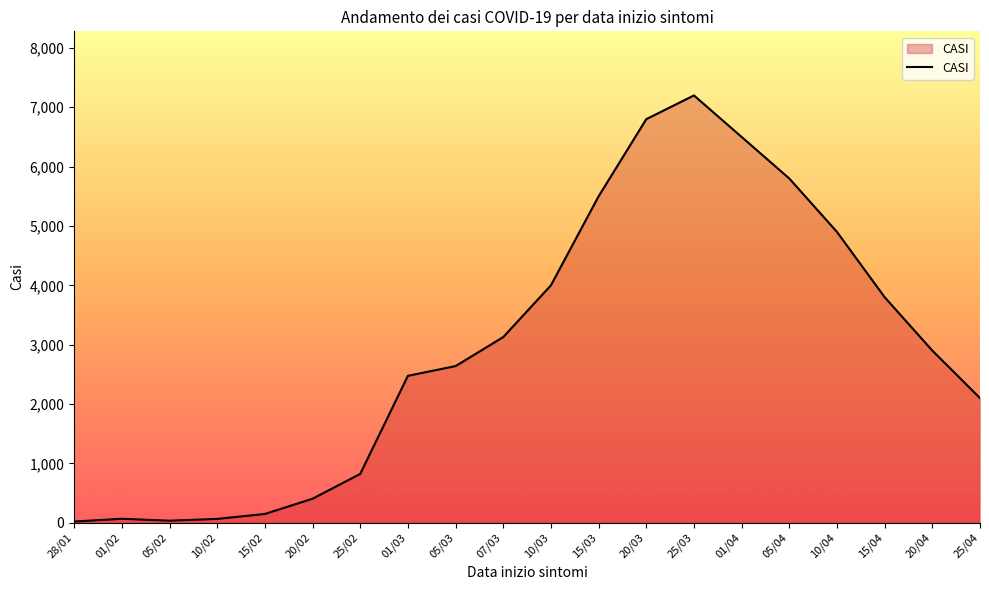

What is the smallest value displayed?

20